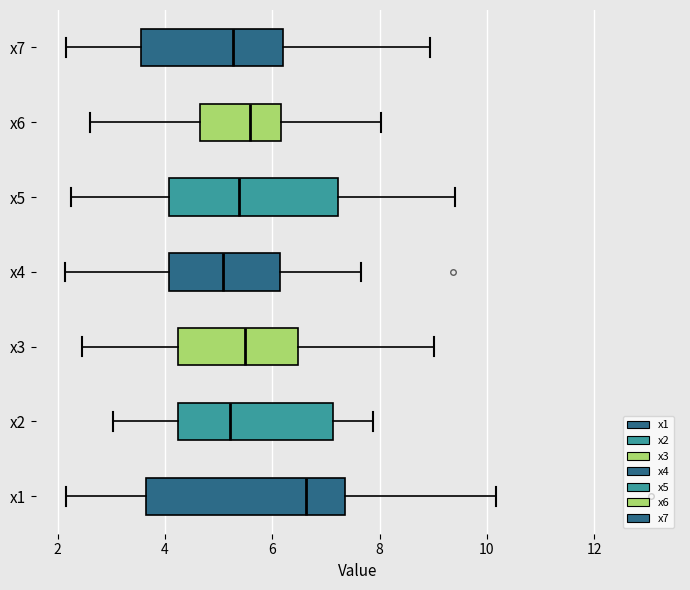

Reading bottom to top, read every box against the x-axis: the position of its median line, the range the box covers, and the ends of its whiskers. The values are not printed on the chart, so give them approximately, as read against the axis.

x1: median 6.6, box 3.6 to 7.4, whiskers 2.2 to 10.2
x2: median 5.2, box 4.2 to 7.2, whiskers 3.0 to 7.8
x3: median 5.4, box 4.2 to 6.4, whiskers 2.4 to 9.0
x4: median 5.0, box 4.0 to 6.2, whiskers 2.2 to 7.6
x5: median 5.4, box 4.0 to 7.2, whiskers 2.2 to 9.4
x6: median 5.6, box 4.6 to 6.2, whiskers 2.6 to 8.0
x7: median 5.2, box 3.6 to 6.2, whiskers 2.2 to 9.0